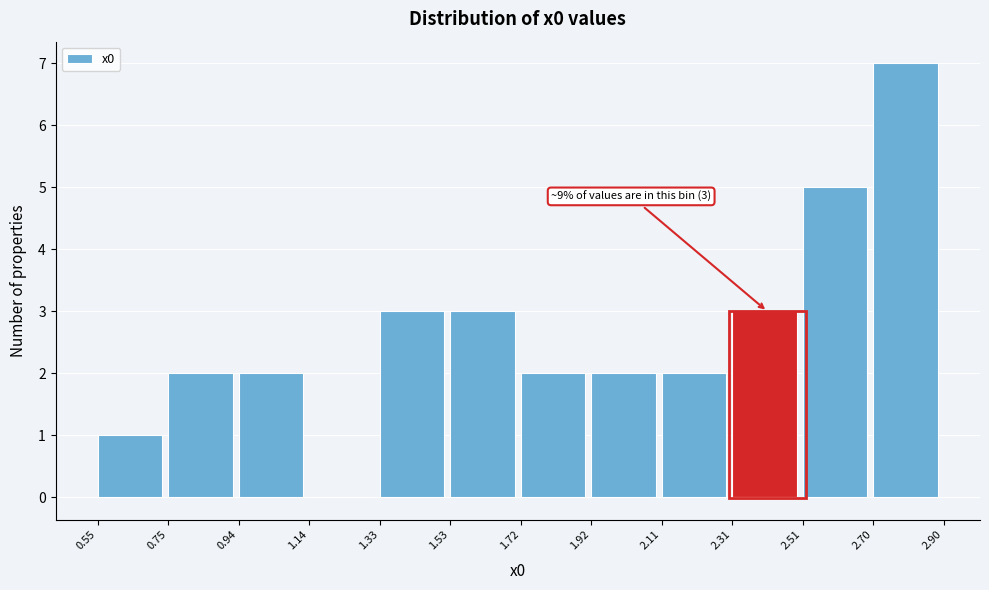

Which range on the x-axis has the tallest bar?

2.70 to 2.90